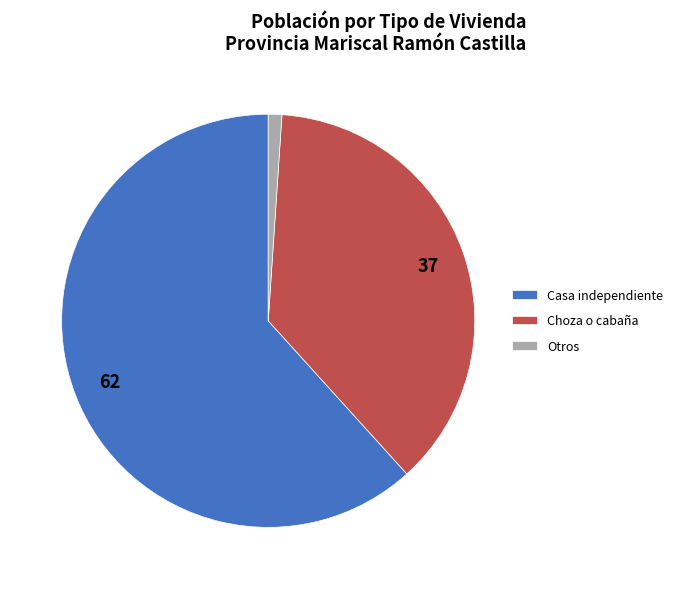

Does Choza o cabaña represent more than half of the total?

No